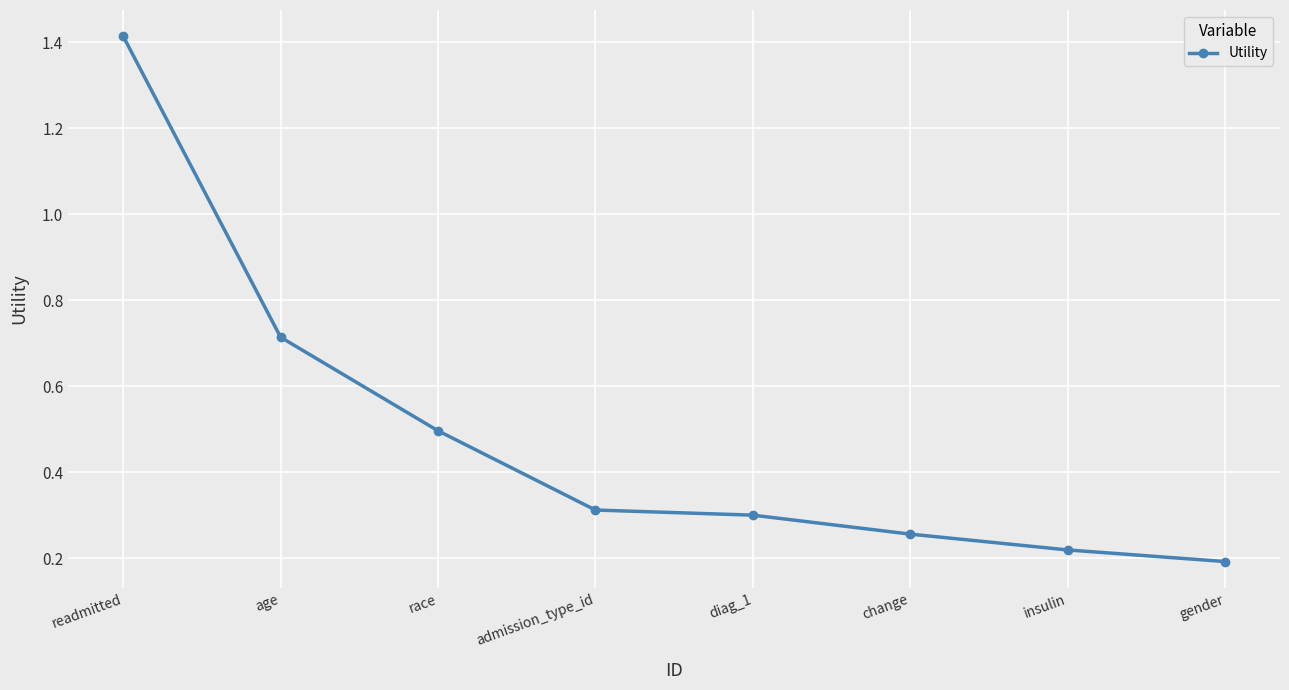

True or false: the data shows 0.5 at race.

True